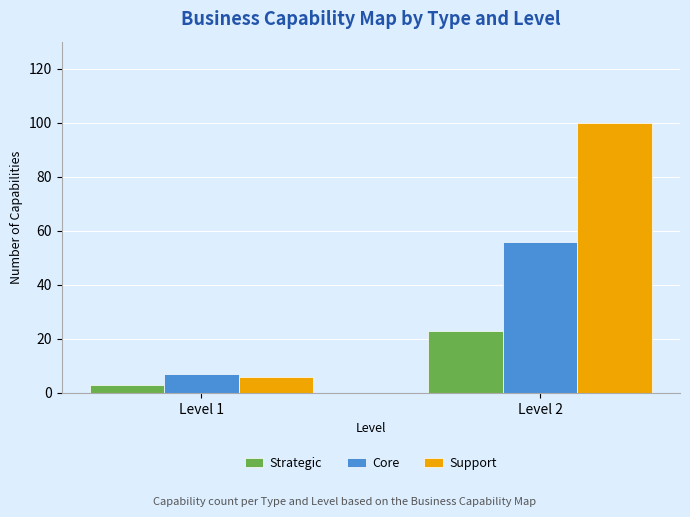

What is the total value across all series at Level 2?

179